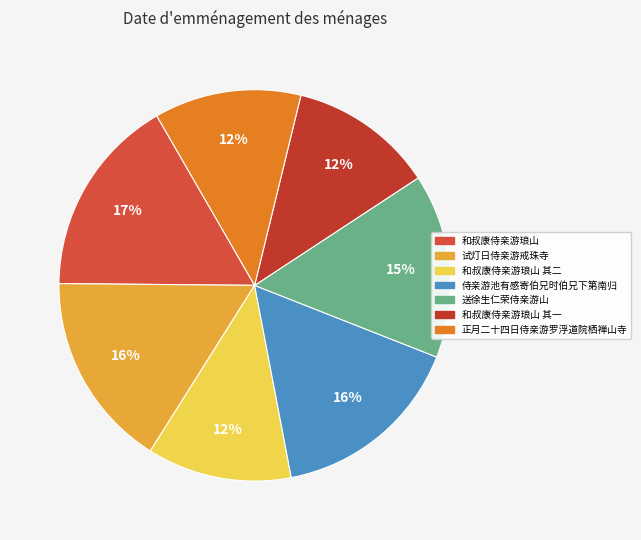

To the nearest percent, what portion does 和叔康侍亲游琅山 represent?

17%